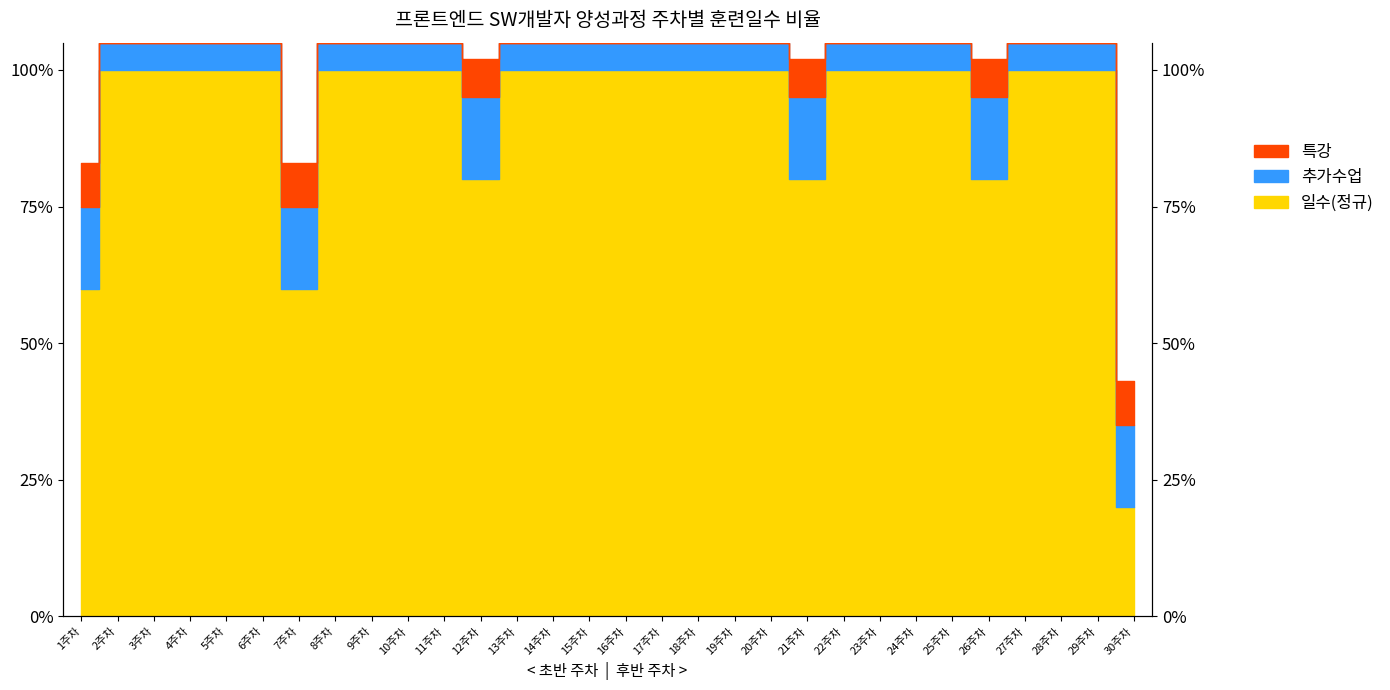

Reading right to left, list all the values displayed in this chart.

0.2	1.0	1.0	1.0	0.8	1.0	1.0	1.0	1.0	0.8	1.0	1.0	1.0	1.0	1.0	1.0	1.0	1.0	0.8	1.0	1.0	1.0	1.0	0.6	1.0	1.0	1.0	1.0	1.0	0.6